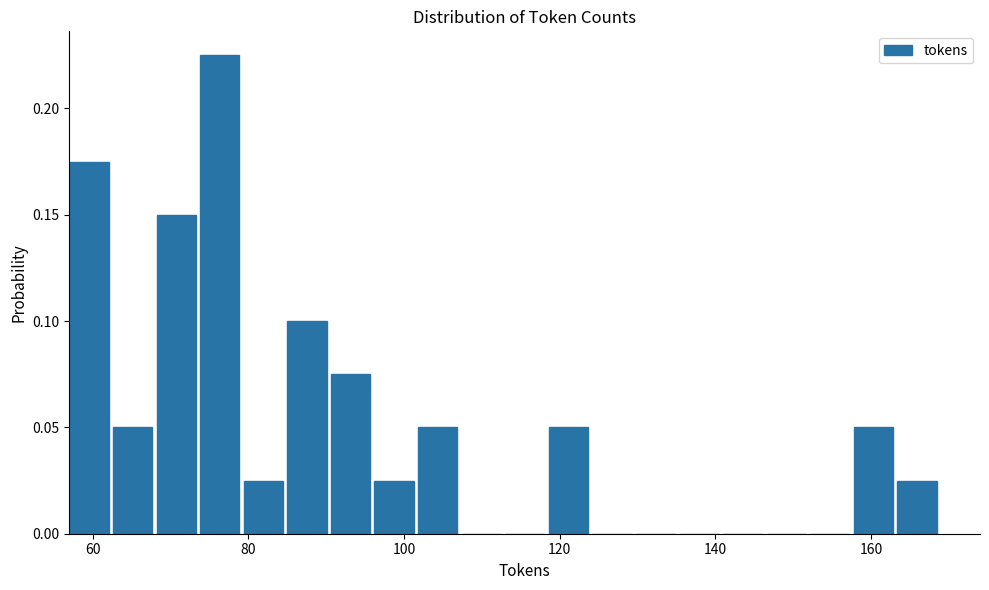

Around what value on the x-axis is the tallest bar? Give the approximate position of its centre, as read against the axis.

76